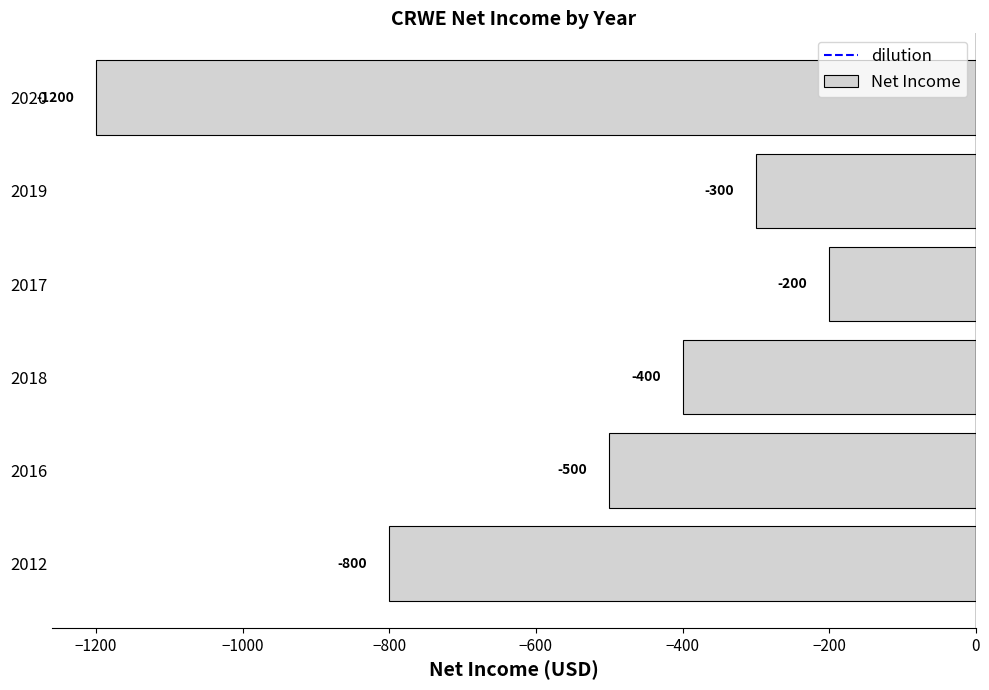

Where is the data nearest to the value -700?

2012